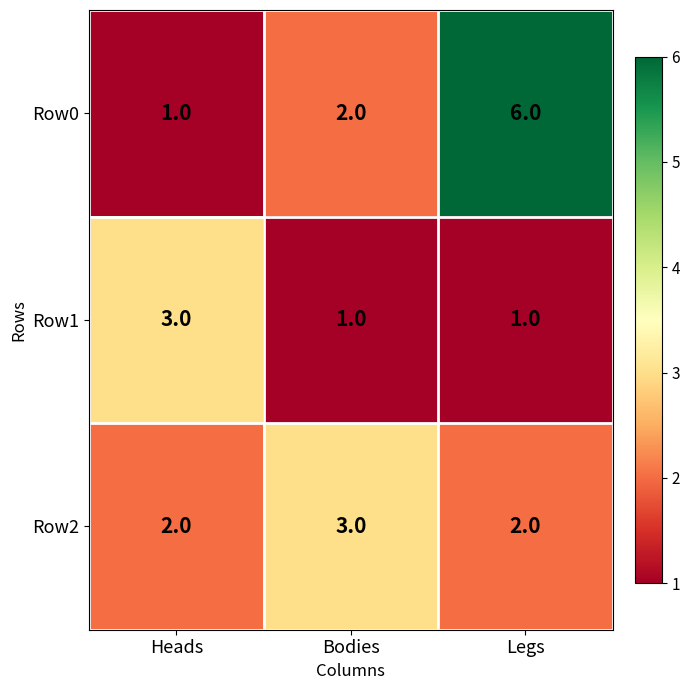

The Row2 series shows 2 at Heads. True or false?

True